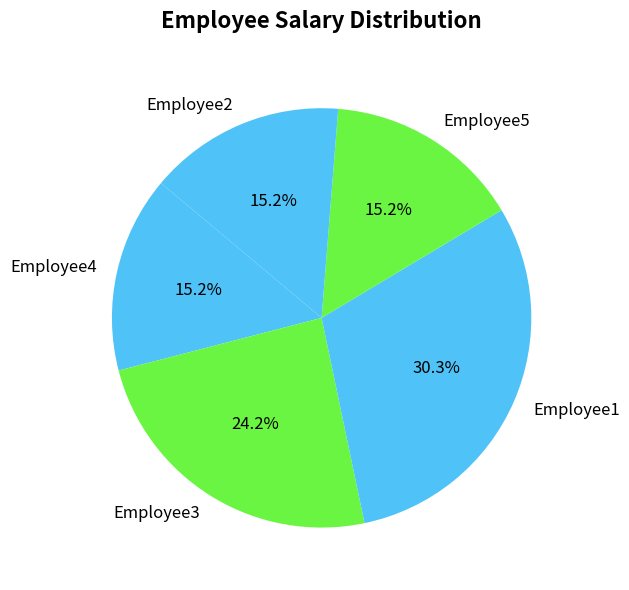

How many segments does this pie chart have?

5